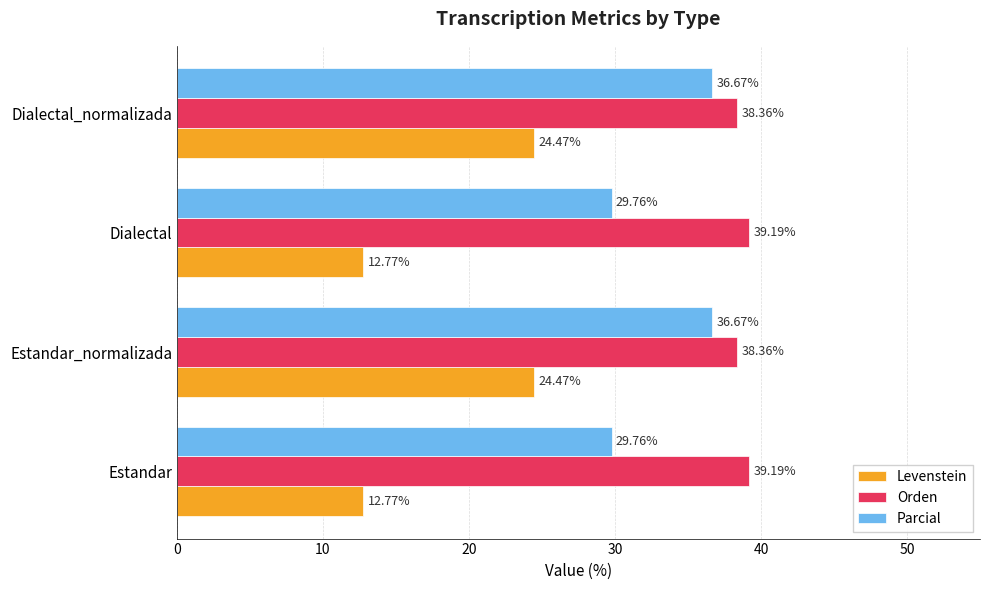

What is the difference between the maximum and minimum values in the Levenstein series?

11.7